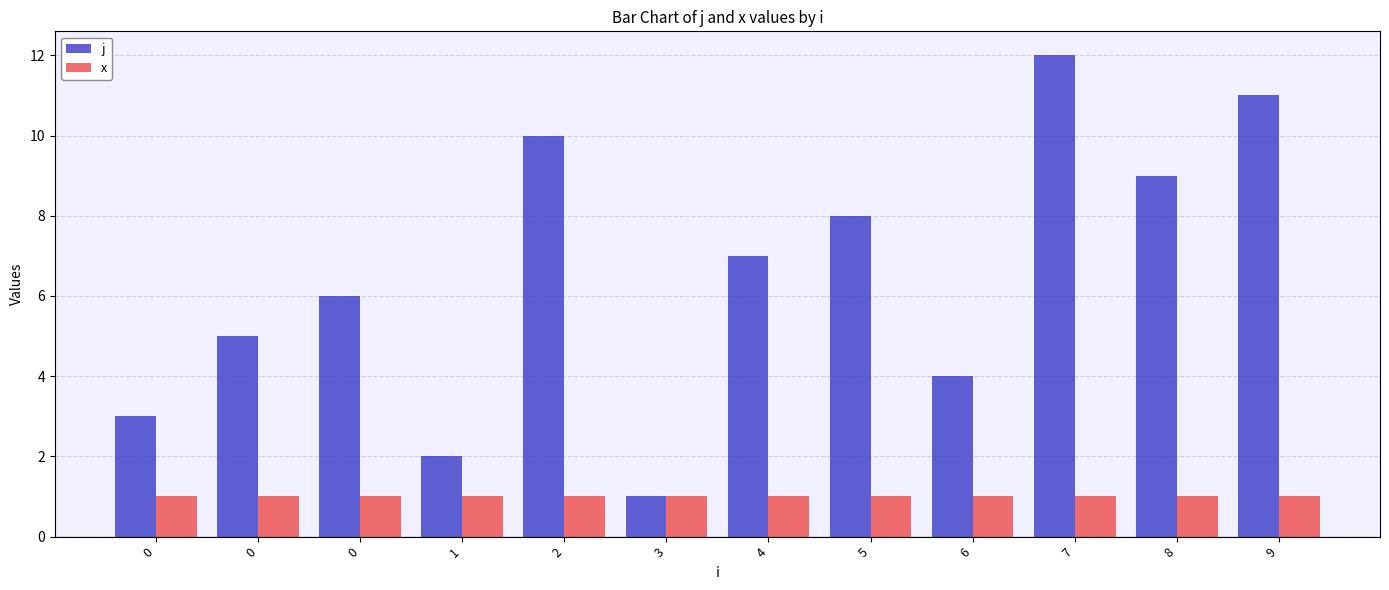

Rank the series at 6 from lowest to highest value.

x, j